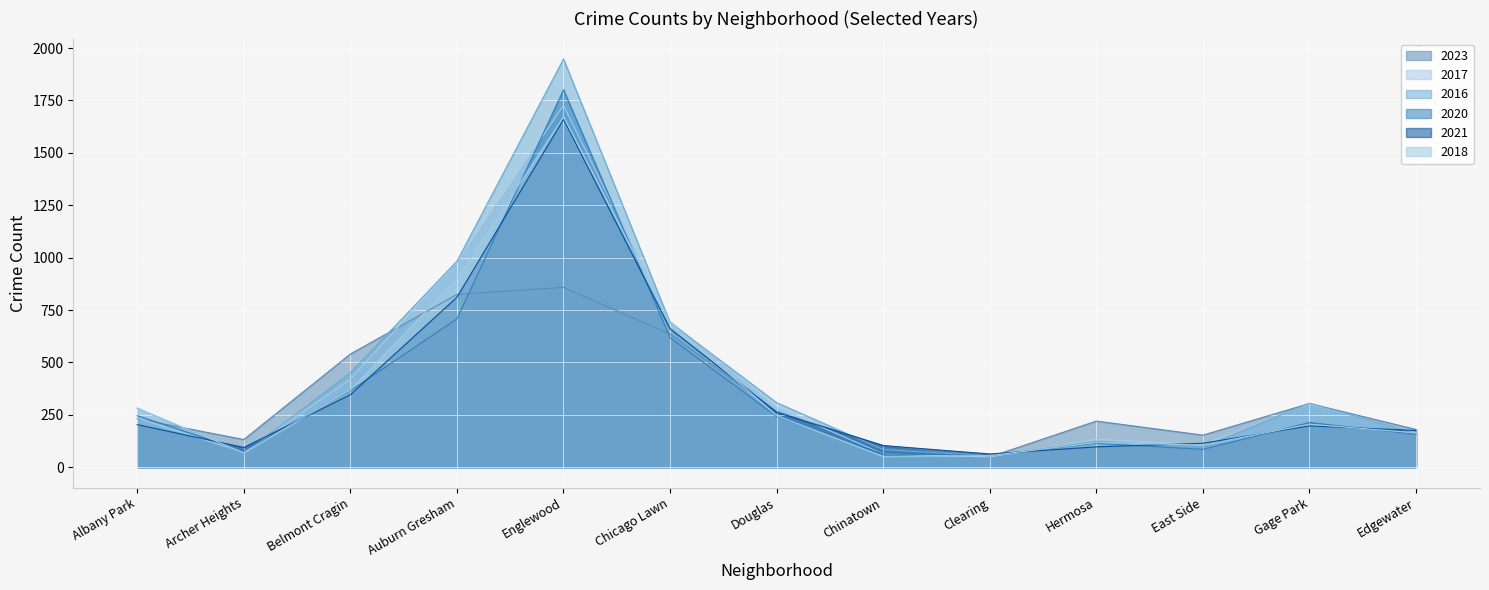

Rank the series at Edgewater from highest to lowest value.

2023, 2021, 2017, 2018, 2016, 2020